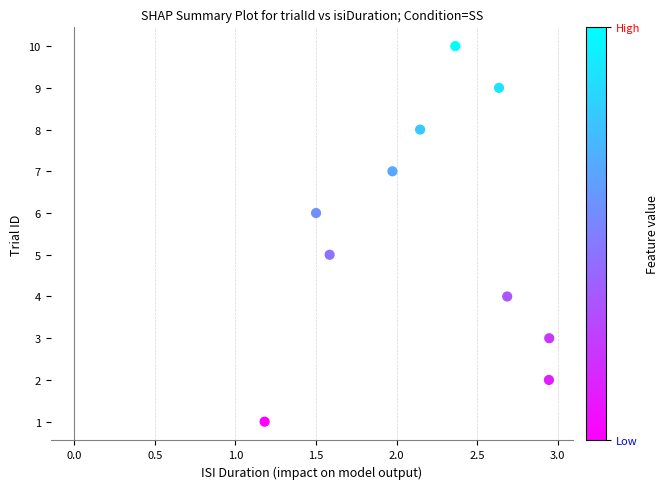

What is the average Y value?

6